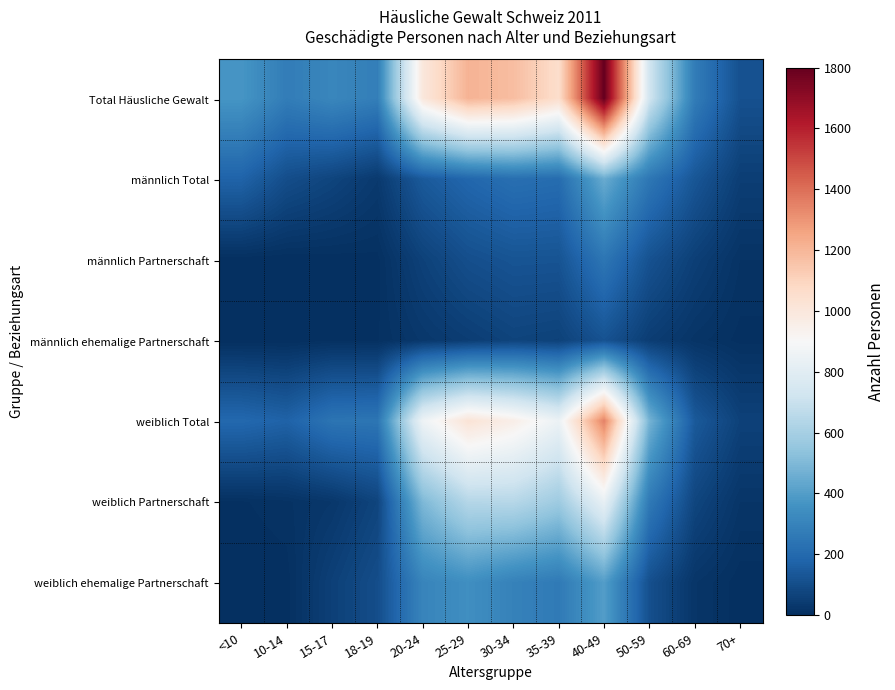

Reading left to right, extract all data points from this chart.

Total Häusliche Gewalt: <10=371	10-14=274	15-17=313	18-19=281	20-24=1000	25-29=1210	30-34=1177	35-39=1058	40-49=1800	50-59=727	60-69=272	70+=113
männlich Total: <10=176	10-14=101	15-17=72	18-19=36	20-24=143	25-29=189	30-34=221	35-39=210	40-49=450	50-59=250	60-69=130	70+=51
männlich Partnerschaft: <10=2	10-14=0	15-17=2	18-19=4	20-24=62	25-29=106	30-34=124	35-39=122	40-49=247	50-59=116	60-69=55	70+=14
männlich ehemalige Partnerschaft: <10=1	10-14=0	15-17=6	18-19=6	20-24=30	25-29=48	30-34=69	35-39=62	40-49=118	50-59=48	60-69=18	70+=4
weiblich Total: <10=195	10-14=173	15-17=241	18-19=245	20-24=857	25-29=1021	30-34=956	35-39=848	40-49=1350	50-59=477	60-69=142	70+=62
weiblich Partnerschaft: <10=6	10-14=12	15-17=28	18-19=71	20-24=497	25-29=642	30-34=647	35-39=577	40-49=829	50-59=261	60-69=75	70+=21
weiblich ehemalige Partnerschaft: <10=0	10-14=3	15-17=58	18-19=101	20-24=305	25-29=346	30-34=294	35-39=264	40-49=400	50-59=108	60-69=22	70+=2